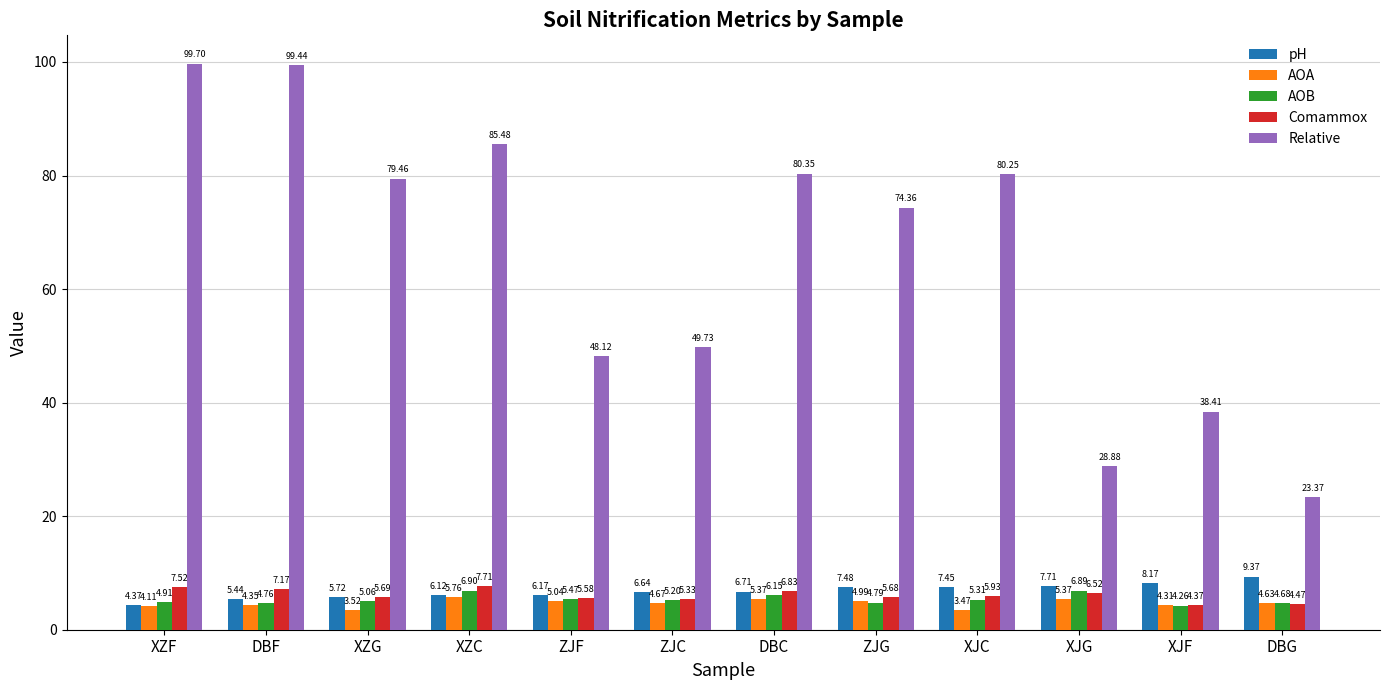

What is the spread (max minus min) of values at DBF?

95.1